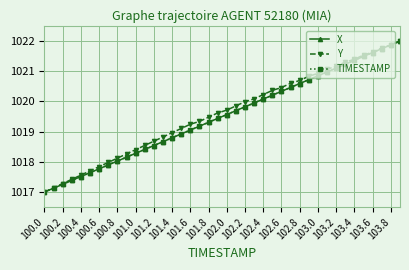

What is the minimum value for Y?

1017.0